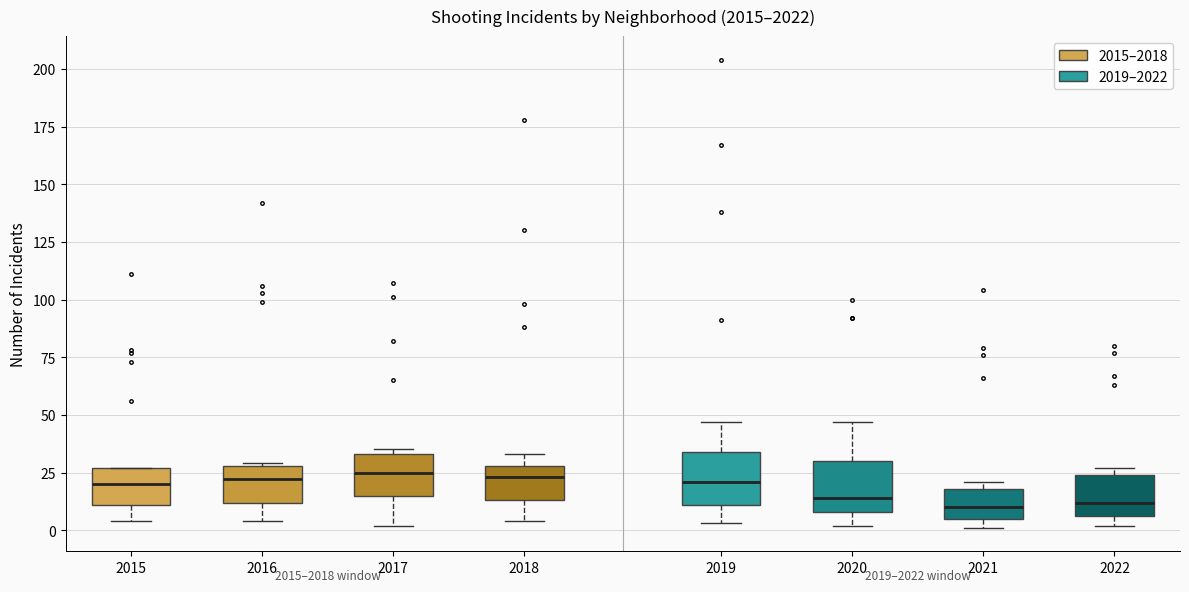

Reading left to right, transcribe this box plot: for each box, give where its median line is, the range the box spans, and where its two whiskers end, as read against the y-axis. The values are not printed on the chart, so give them approximately, as read against the axis.

2015: median 20, box 10 to 25, whiskers 5 to 25
2016: median 20, box 10 to 30, whiskers 5 to 30
2017: median 25, box 15 to 35, whiskers 0 to 35 (just above the box's upper edge)
2018: median 25, box 15 to 30, whiskers 5 to 35
2019: median 20, box 10 to 35, whiskers 5 to 45
2020: median 15, box 10 to 30, whiskers 0 to 45
2021: median 10, box 5 to 20, whiskers 0 to 20 (just above the box's upper edge)
2022: median 10, box 5 to 25, whiskers 0 to 25 (just above the box's upper edge)